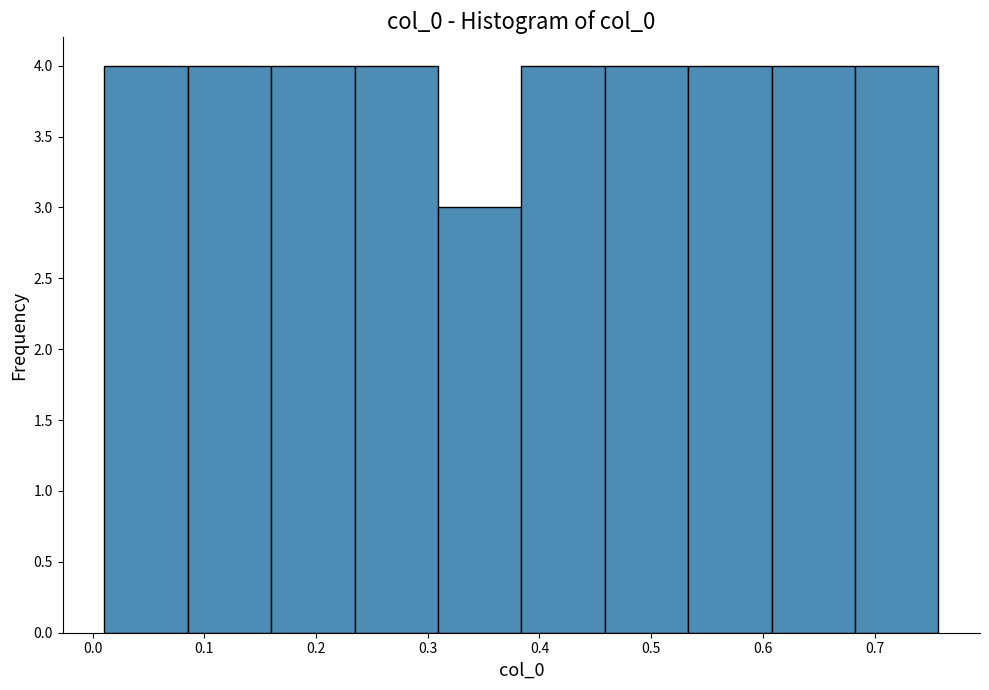

Reading left to right, list every bar in this chart as the range it spans on the x-axis followed by its height. Neither the bar edges nor the heights are printed on the chart, so give them approximately, as read against the axes.

0.01 to 0.09: 4
0.09 to 0.16: 4
0.16 to 0.23: 4
0.23 to 0.31: 4
0.31 to 0.38: 3
0.38 to 0.46: 4
0.46 to 0.53: 4
0.53 to 0.61: 4
0.61 to 0.68: 4
0.68 to 0.76: 4